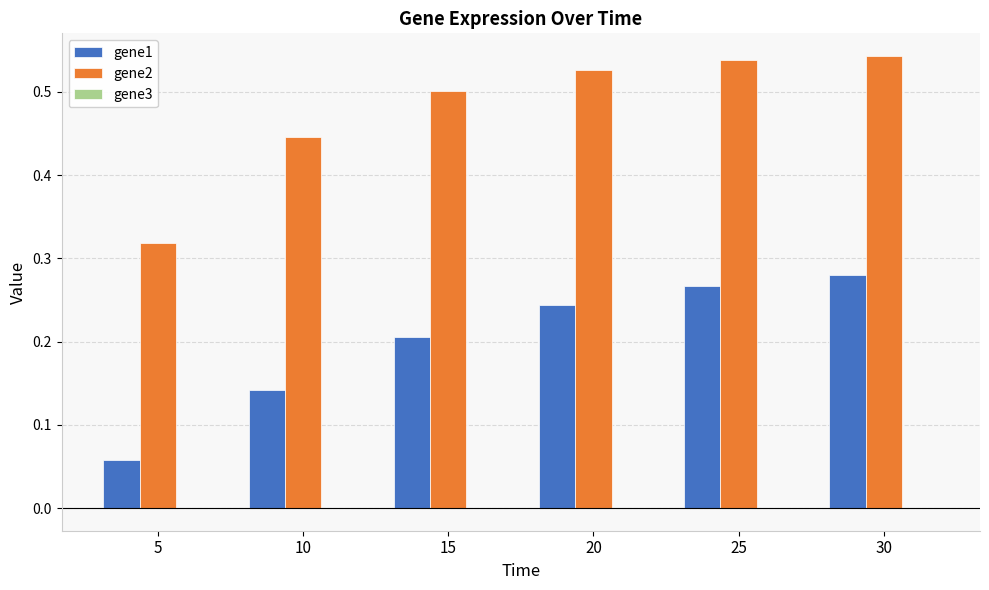

What is the sum of all gene1 values?

1.2